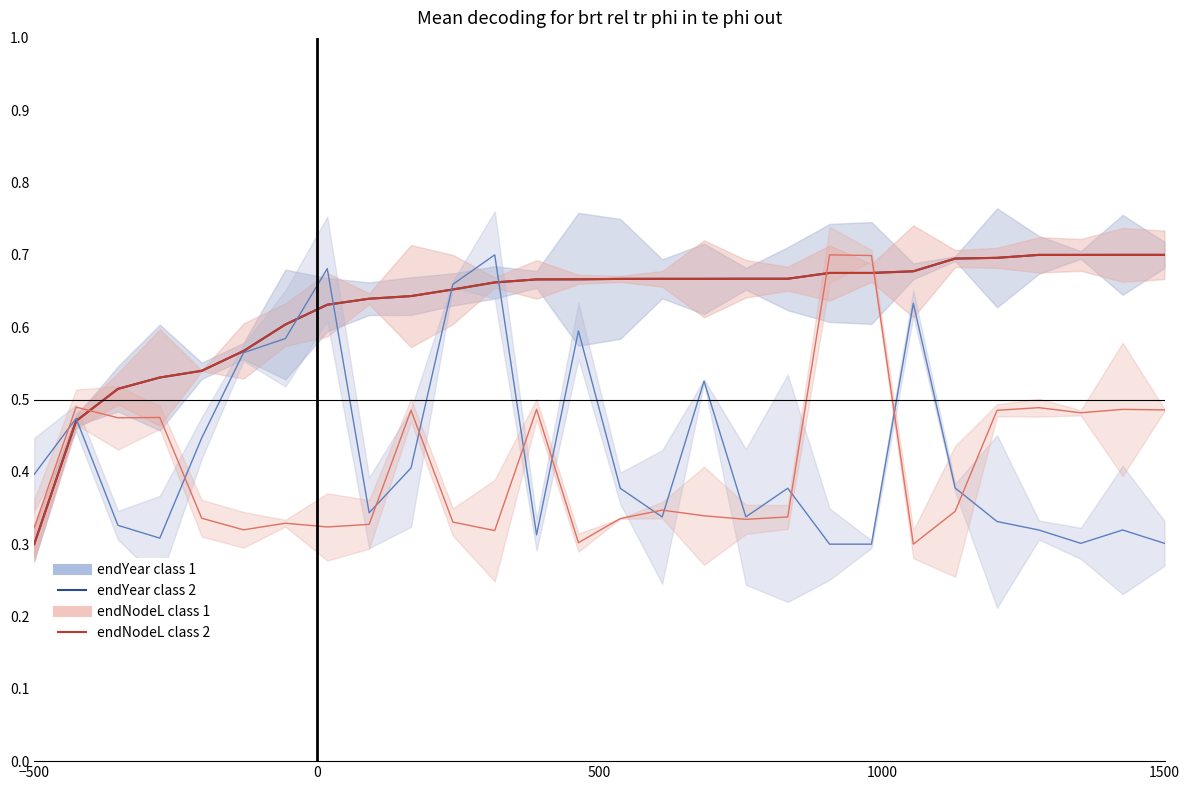

What is the value of the endNodeL (class 2) point at the 9th from the left?

0.6